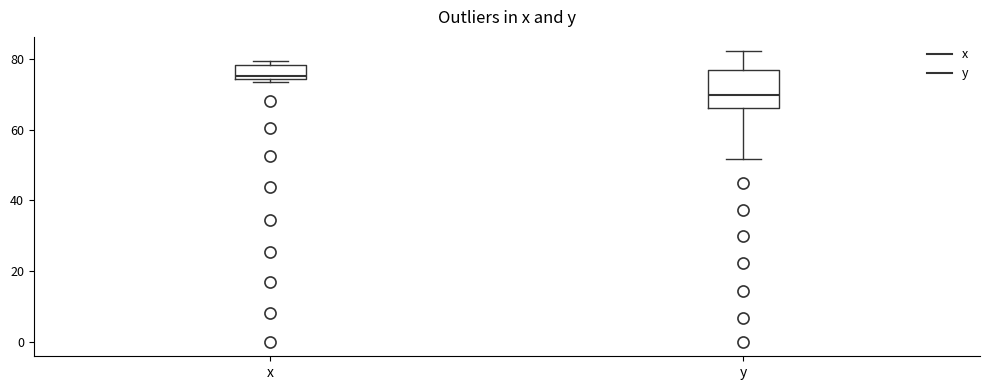

Reading left to right, transcribe this box plot: for each box, give where its median line is, the range the box spans, and where its two whiskers end, as read against the y-axis. The values are not printed on the chart, so give them approximately, as read against the axis.

x: median 76, box 74 to 78, whiskers 74 (just below the box's lower edge) to 80
y: median 70, box 66 to 76, whiskers 52 to 82